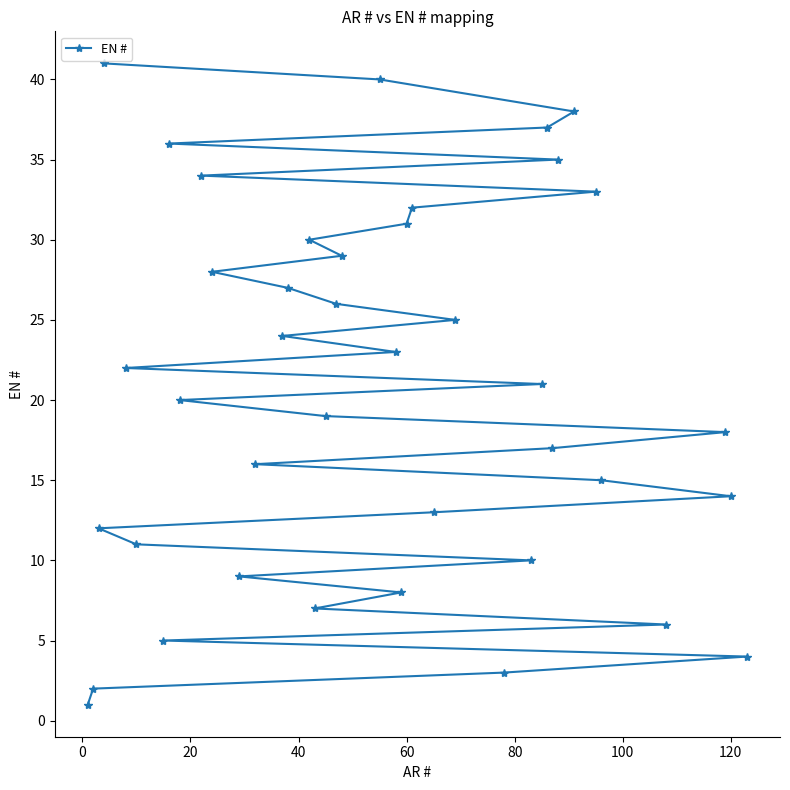

What is the greatest value displayed?

41